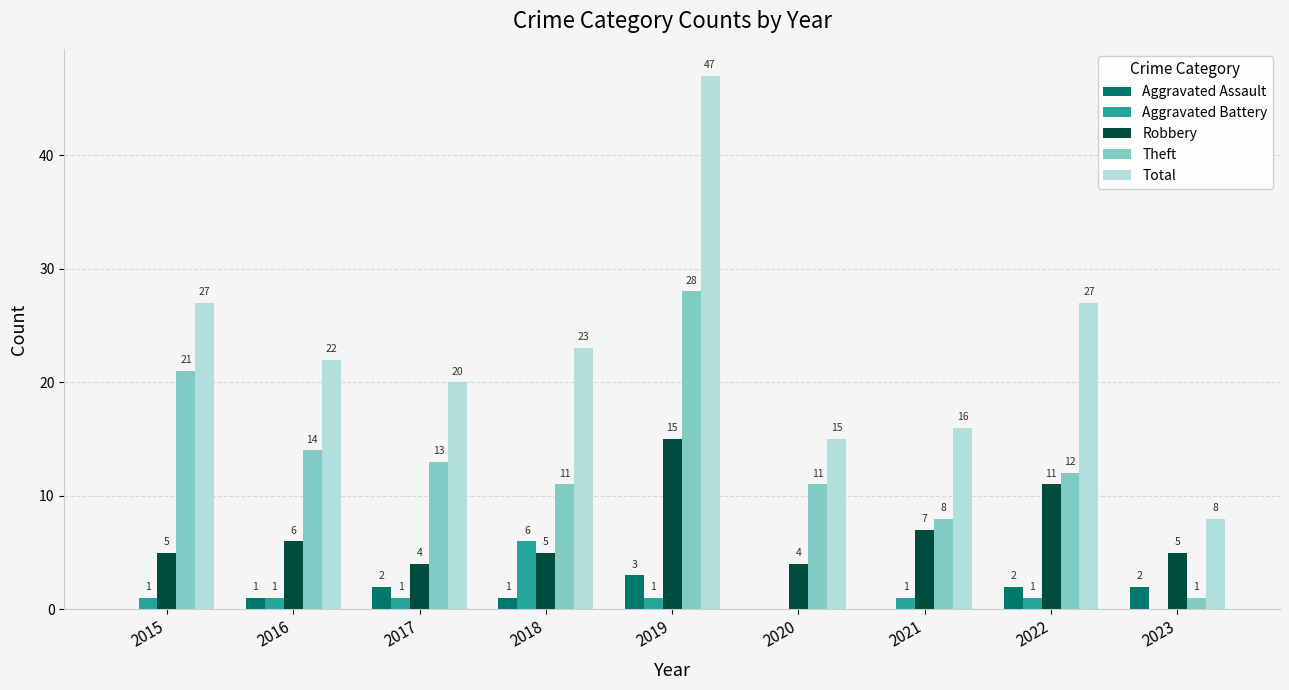

What is the total value across all series at 2023?

16